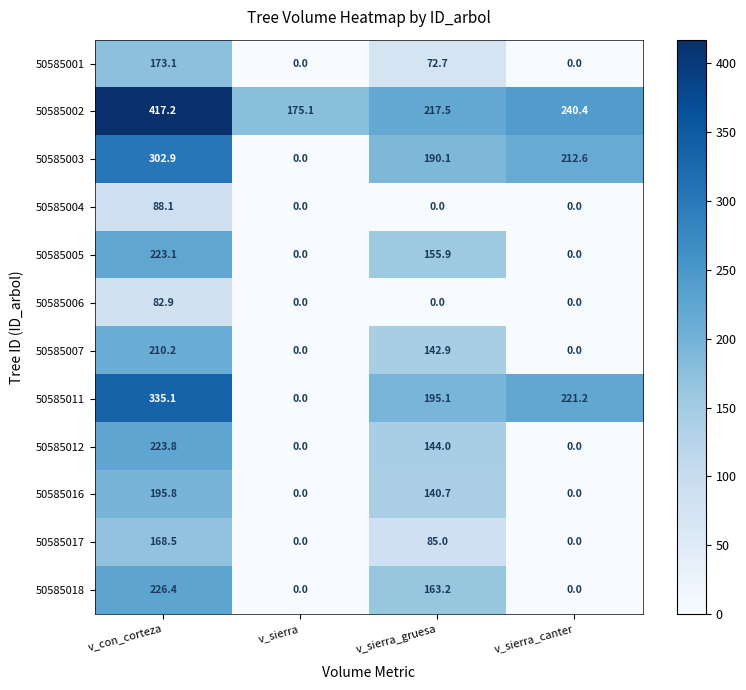

At which category is the sum across all series the highest?

v_con_corteza